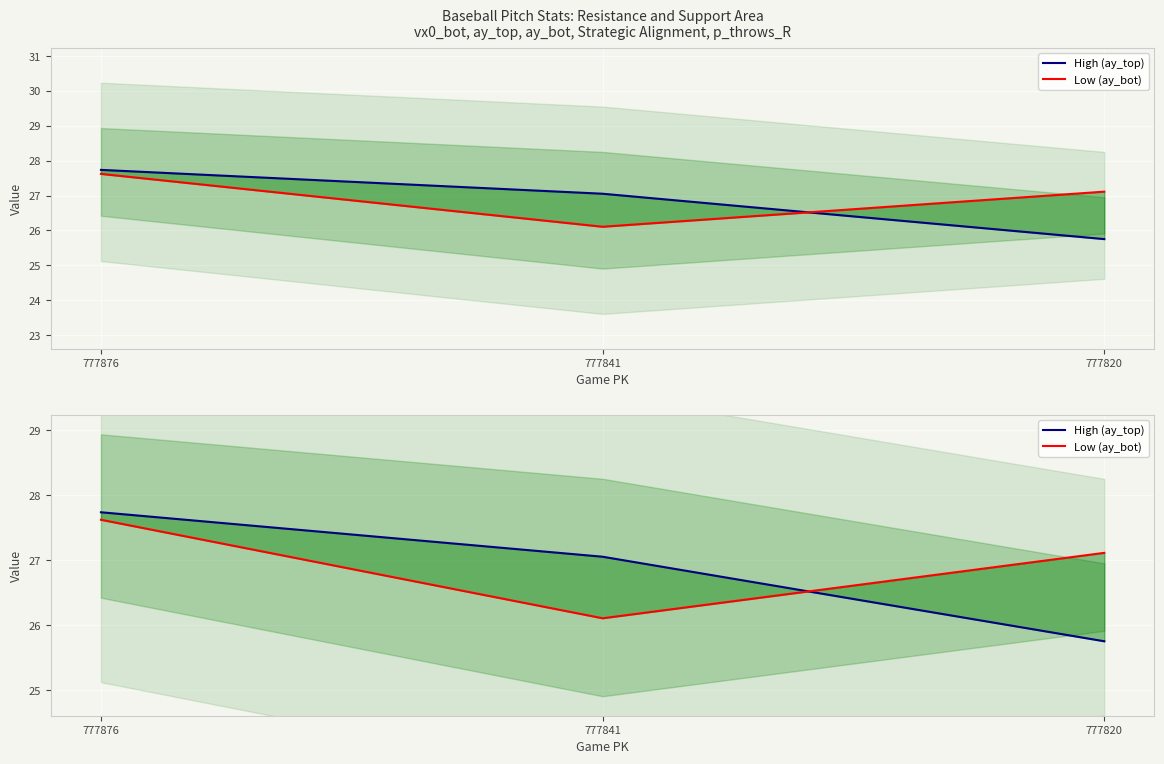

What are all the series names shown in the legend?

High (ay_top), Low (ay_bot)